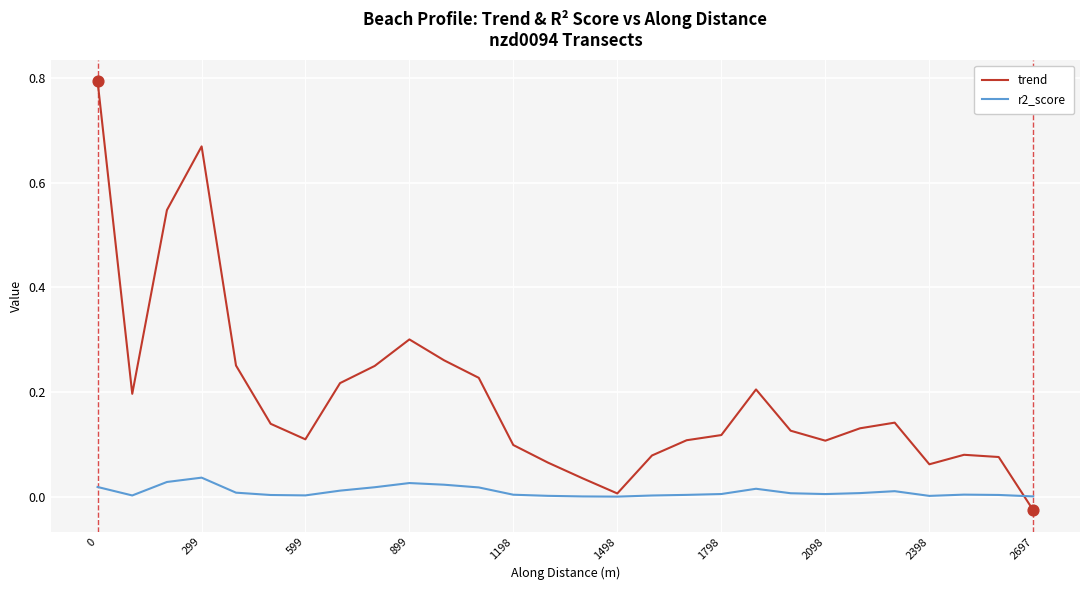

Which series has the widest spread of values?

trend